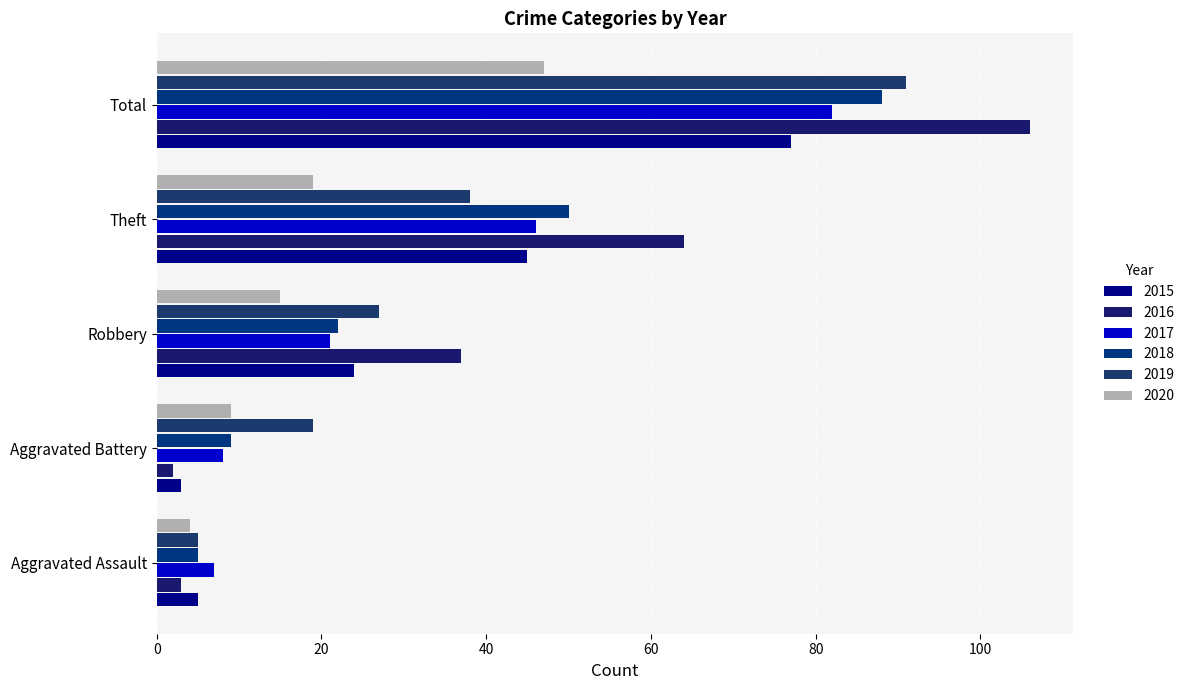

The 2015 series shows 24 at Robbery. True or false?

True